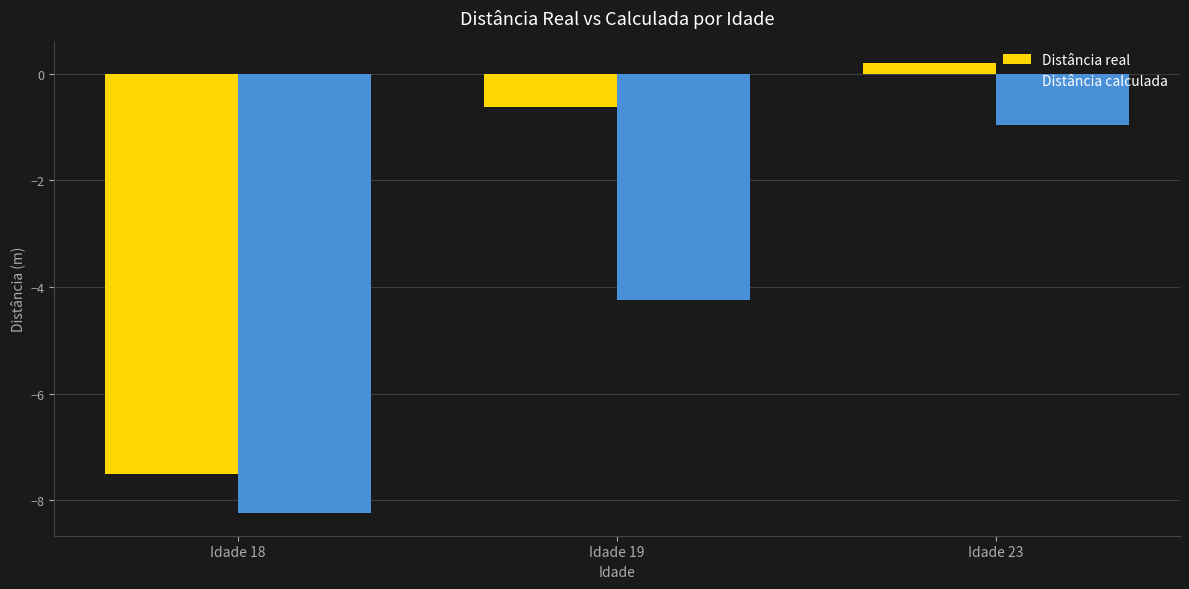

What are all the series names shown in the legend?

Distância real, Distância calculada